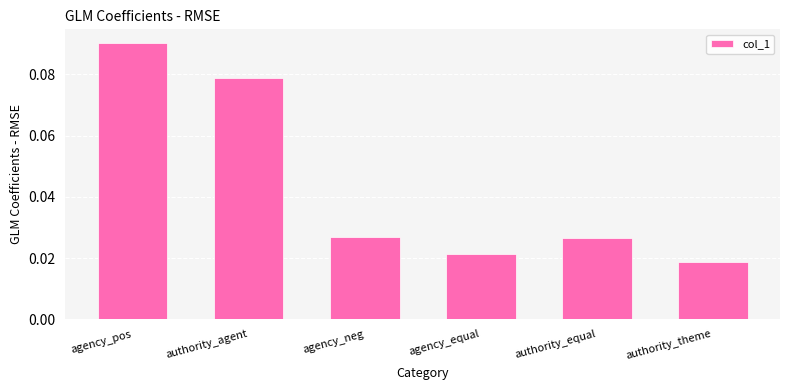

Which label corresponds to the smallest value in the chart?

authority_theme